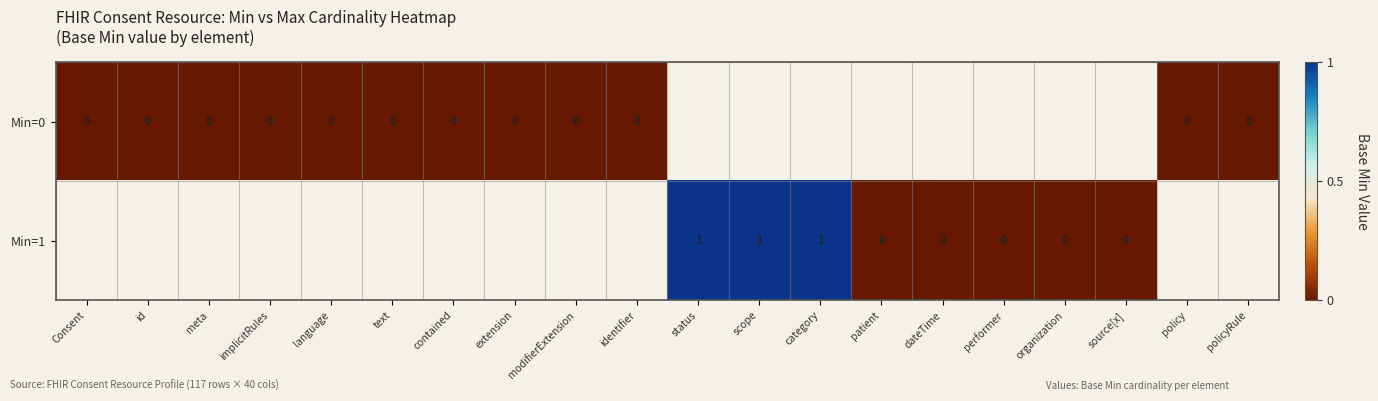

Is the value of Min=1 at contained greater than the value of Min=0 at patient?

No